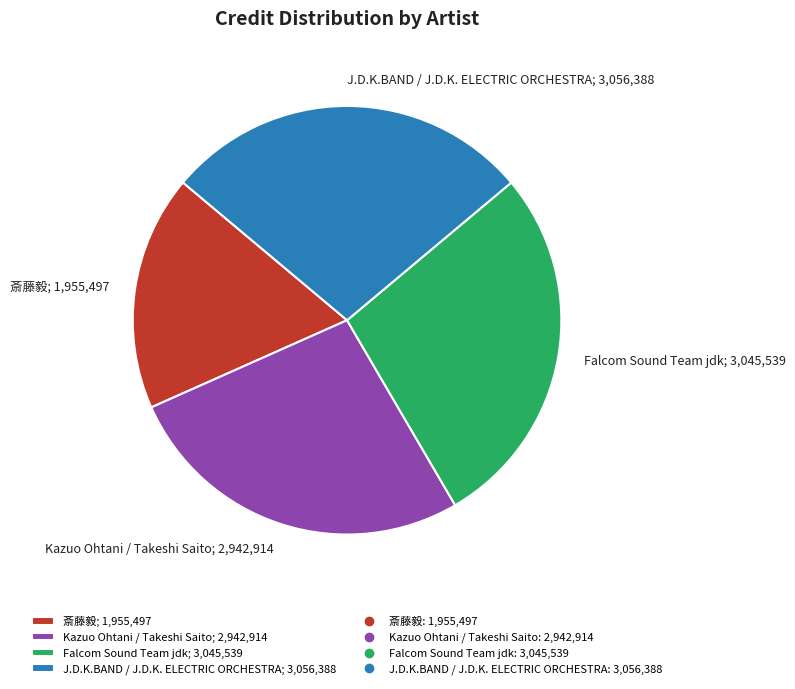

True or false: Falcom Sound Team jdk accounts for 42% of the total.

False